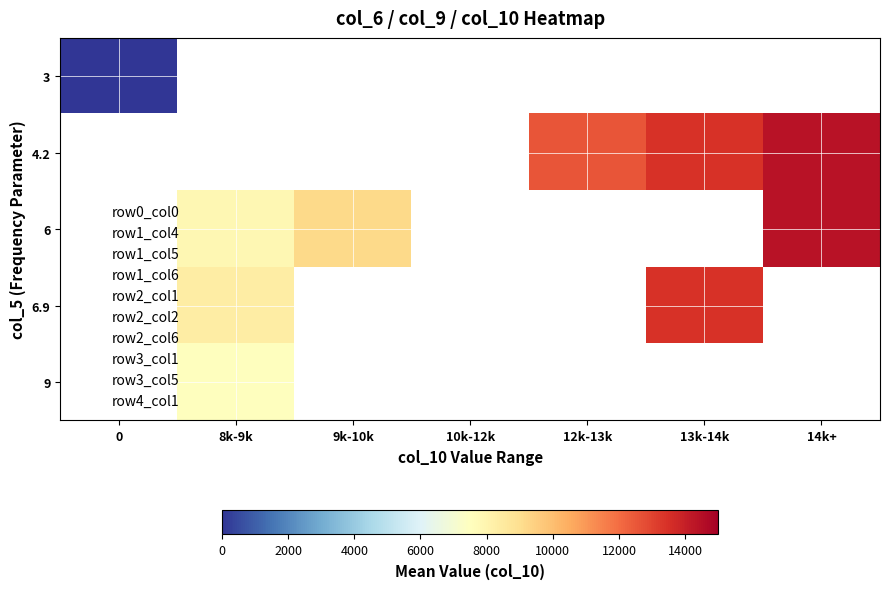

At how many categories does at least one series exceed 14019?

1